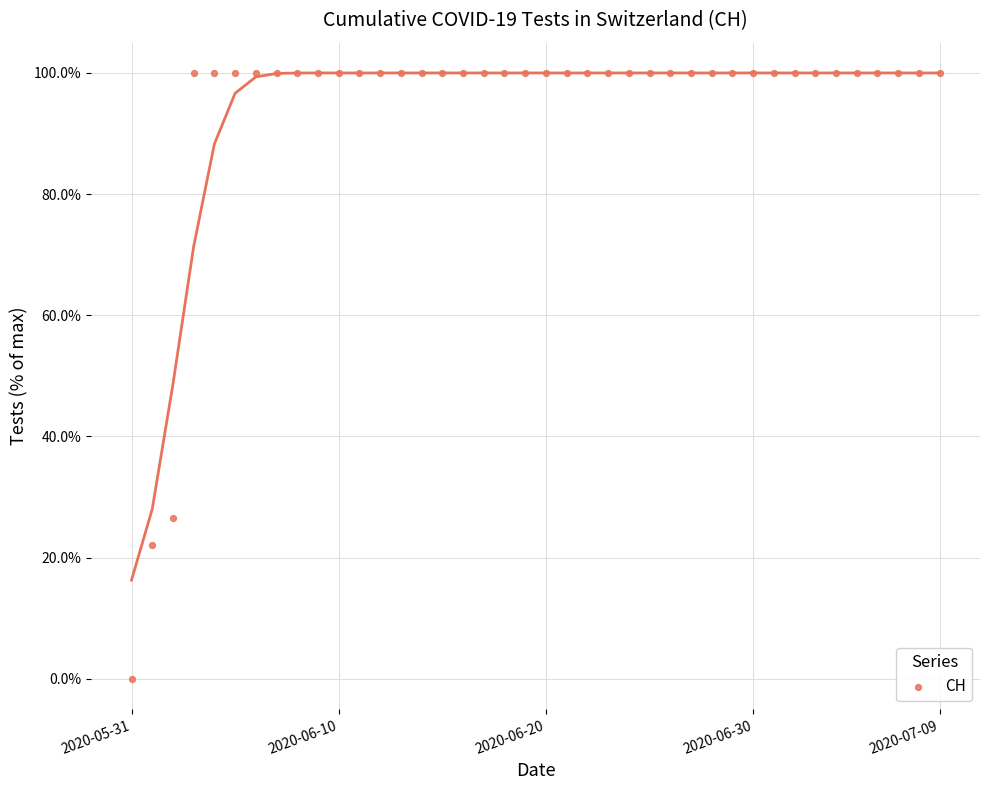

What is the range of Y values (max minus min)?

100.0